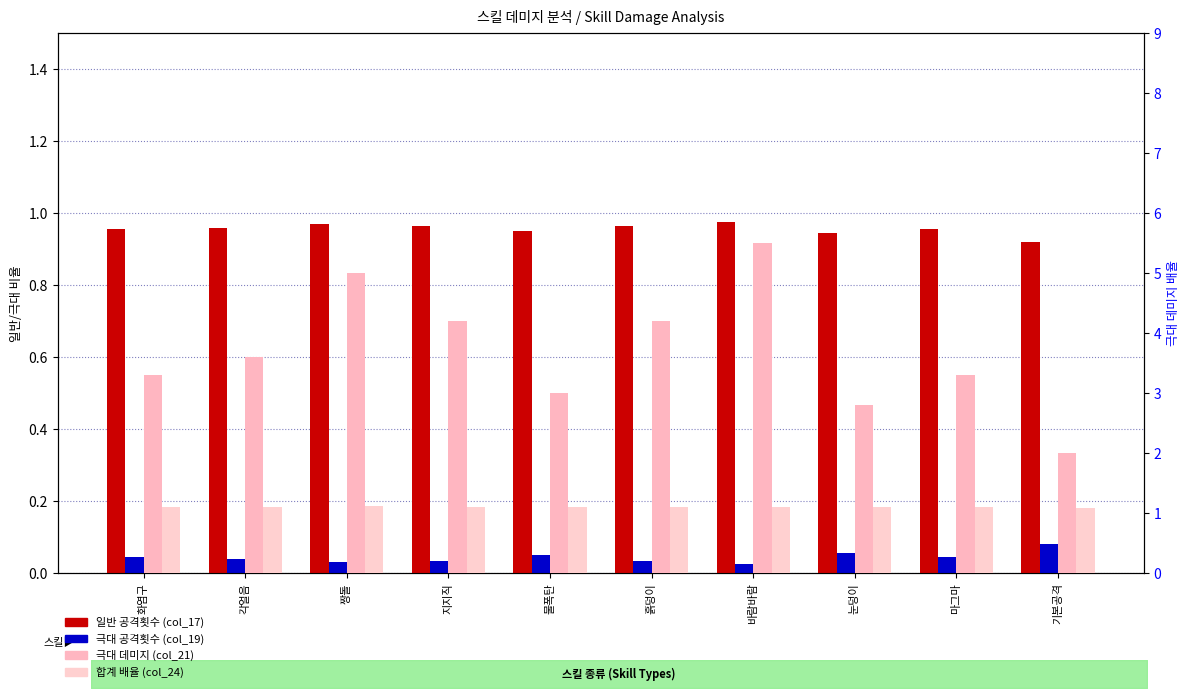

What is the label of the 1st bar from the right?

기본공격